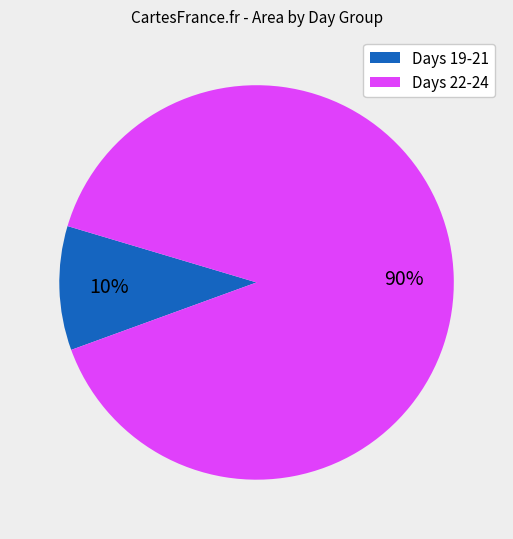

To the nearest percent, what is the difference between the largest and smallest slice percentages?

80%